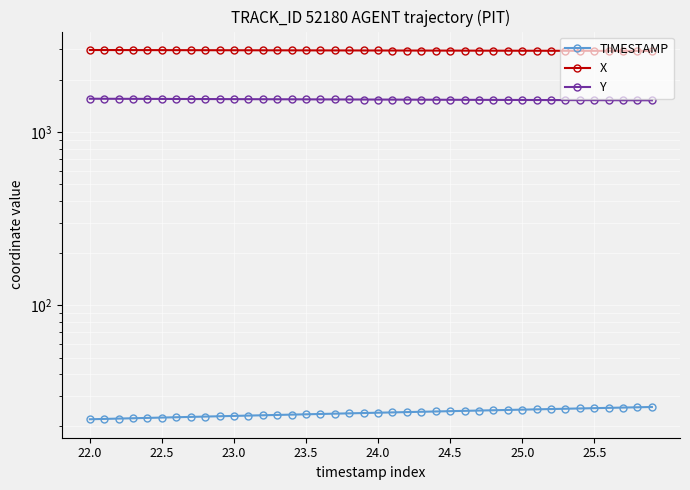

What value does the Y series have at 14?

1547.3